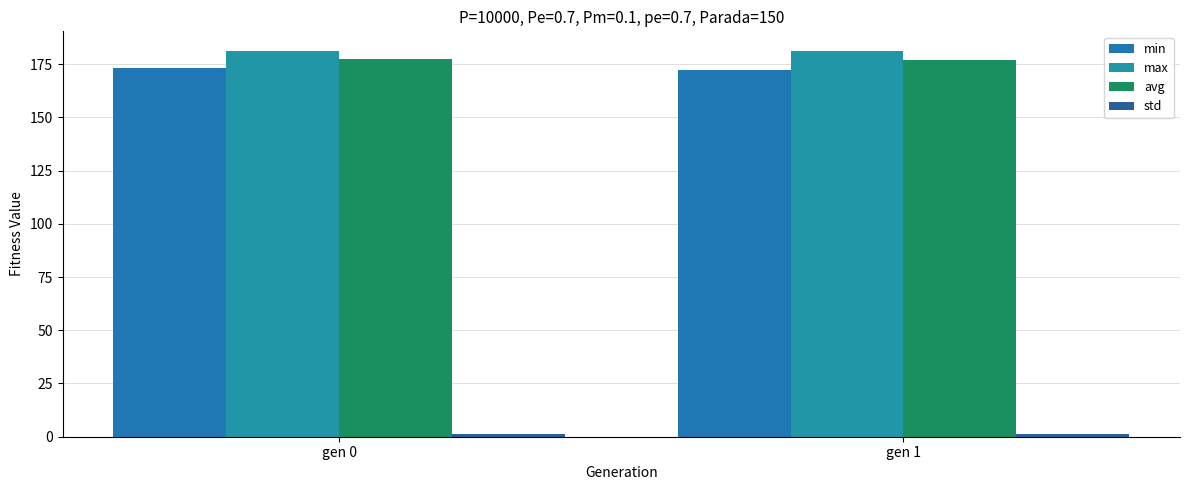

Reading left to right, what are all the values shown in this chart?

min: gen 0=173.0	gen 1=172.2
max: gen 0=181.3	gen 1=180.9
avg: gen 0=177.5	gen 1=176.9
std: gen 0=1.1	gen 1=1.1